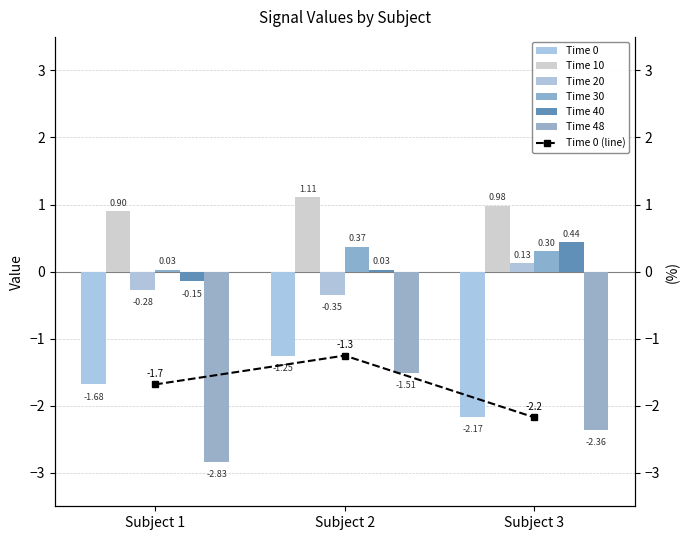

List the labels in order of Time 20 value, smallest first.

Subject 2, Subject 1, Subject 3